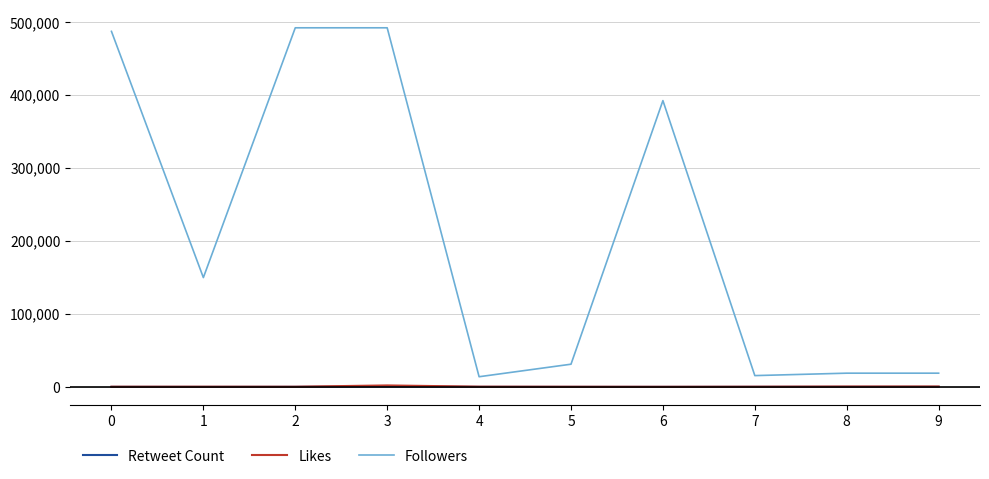

Which series has the largest total across all categories?

Followers